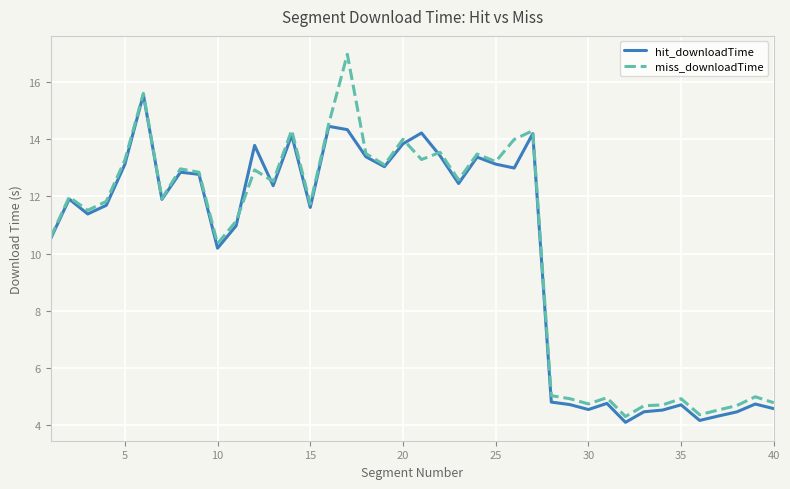

What is the greatest value displayed?

17.0